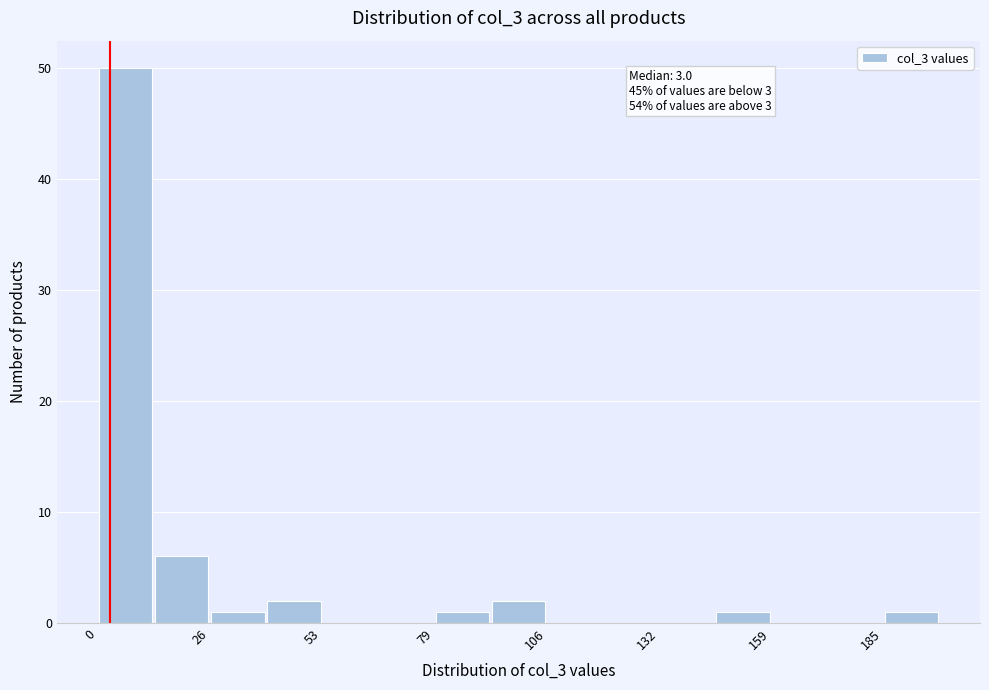

Around what value on the x-axis is the tallest bar? Give the approximate position of its centre, as read against the axis.

5